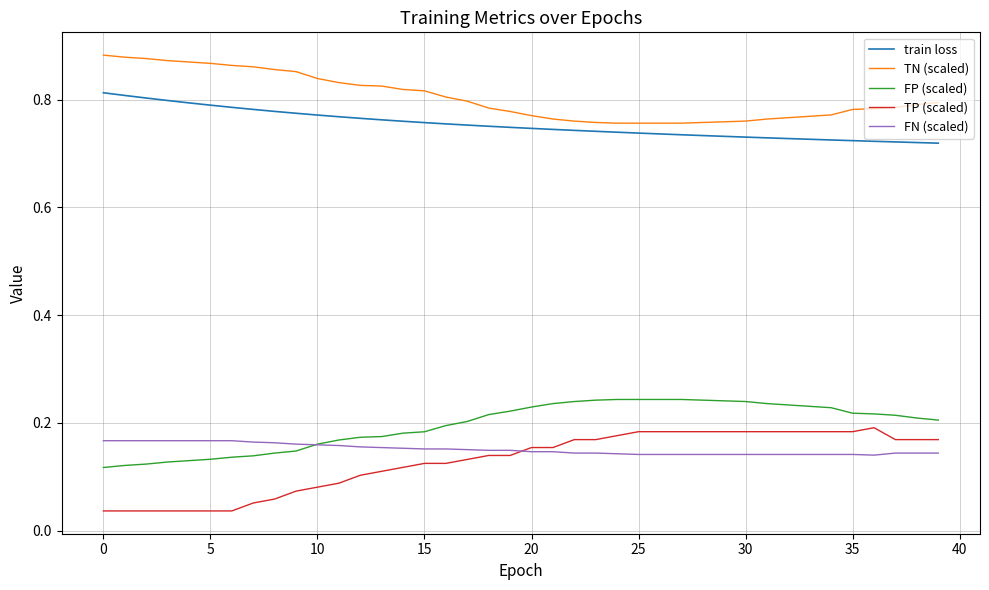

True or false: FP (scaled) and TP (scaled) cross at least once.

False